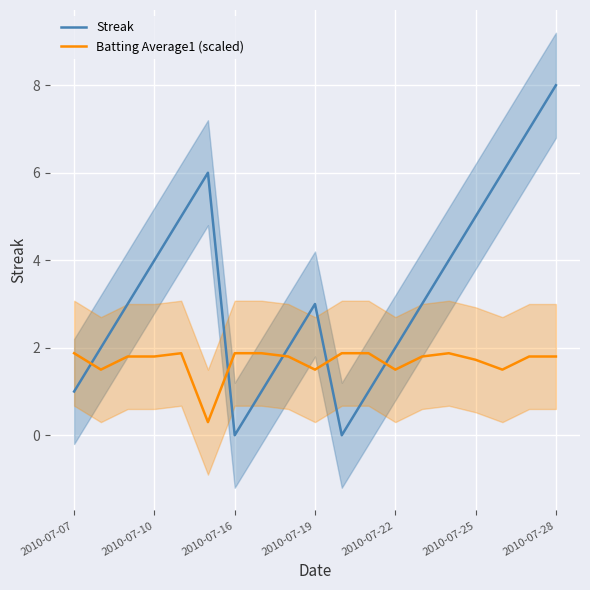

How many data points in Batting Average1 (scaled) are less than 1?

1